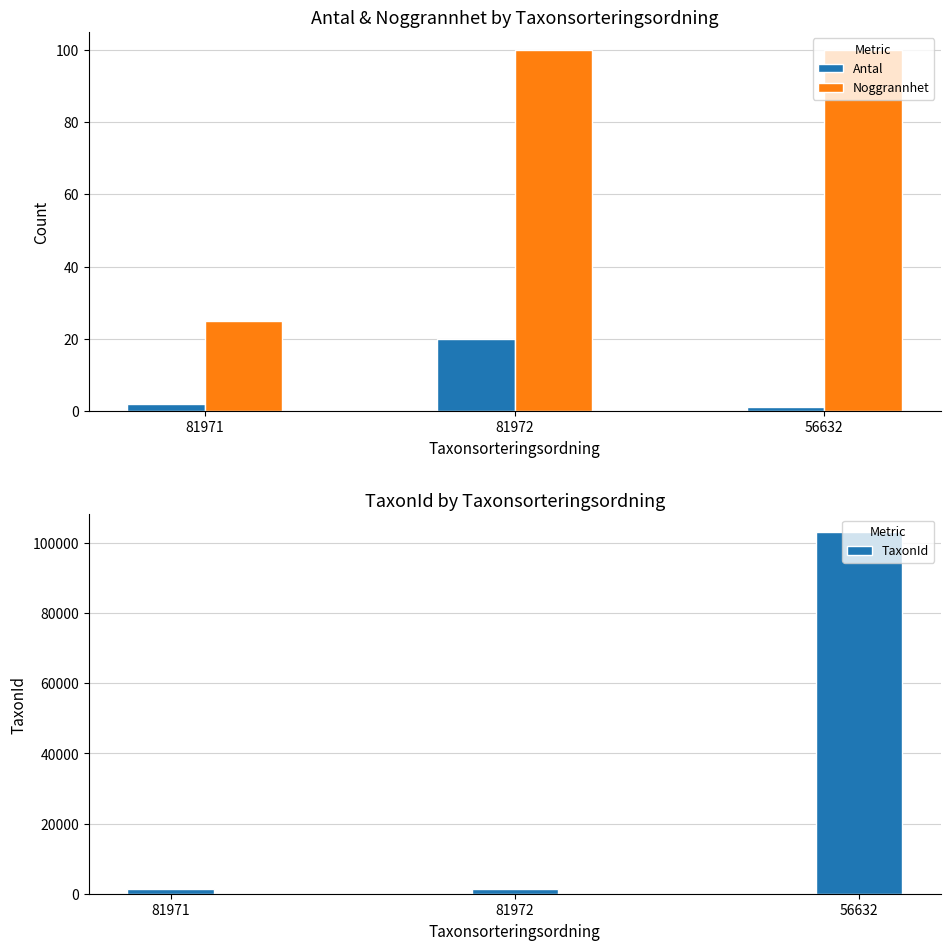

What is the difference between the highest and lowest values at 81971?

1443